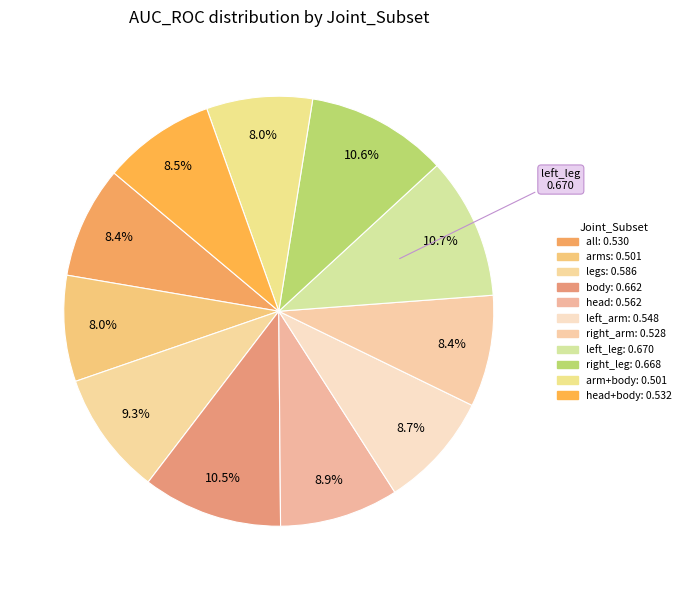

Count the number of slices in the pie.

11